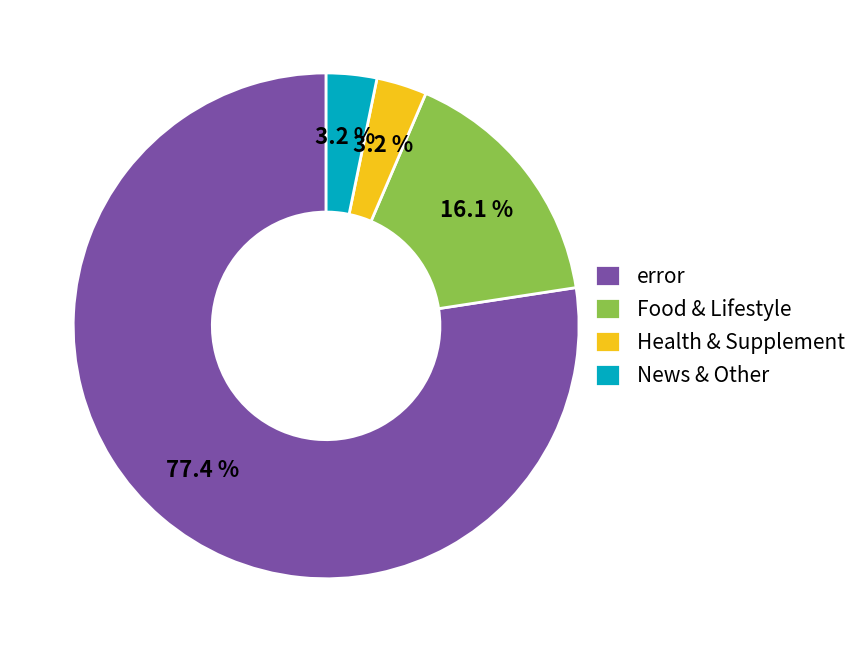

Count the number of slices in the pie.

4